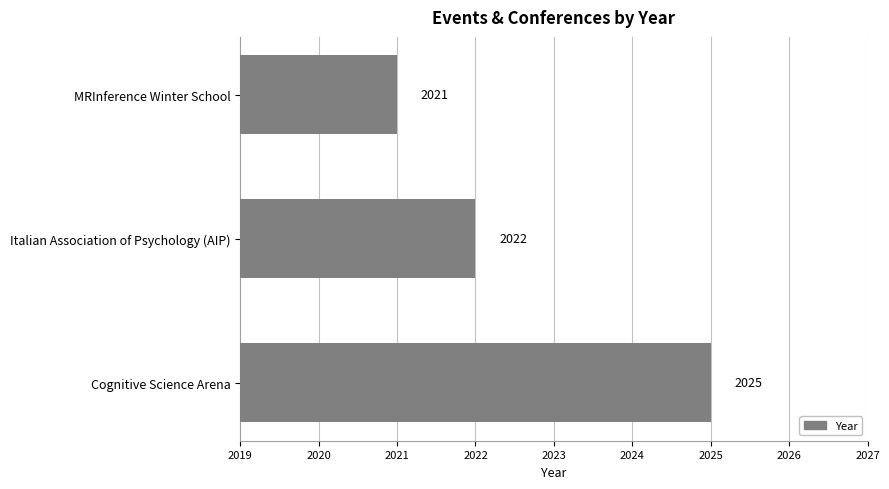

What is the maximum value shown in the chart?

2025